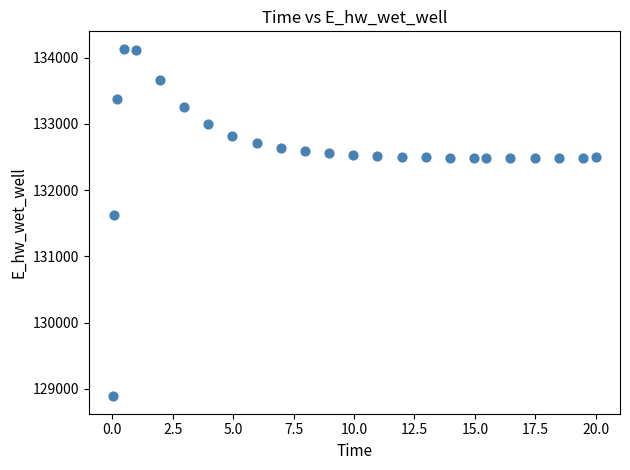

What is the range of Y values (max minus min)?

5247.7